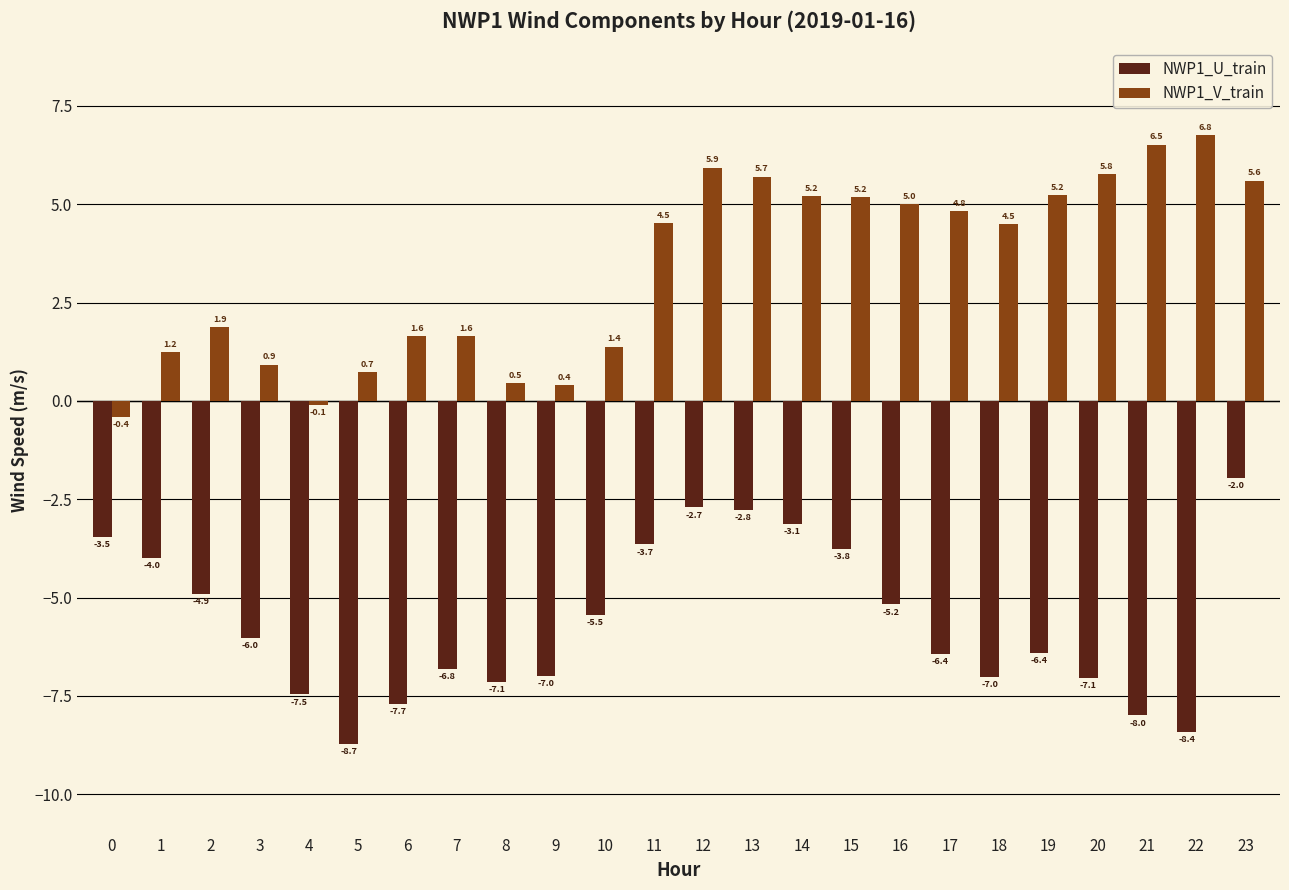

What is the difference between the NWP1_V_train values at 4 and 18?

4.6